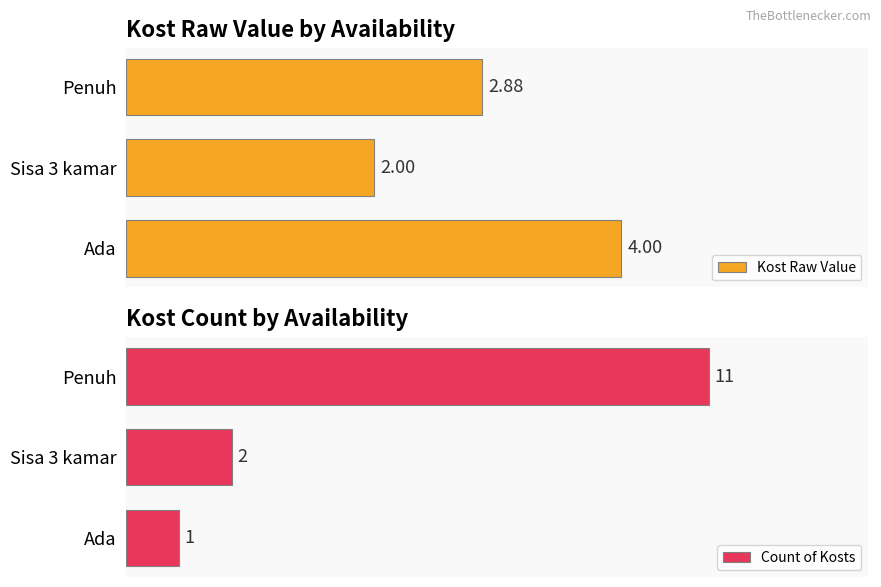

How many series are shown in this chart?

2